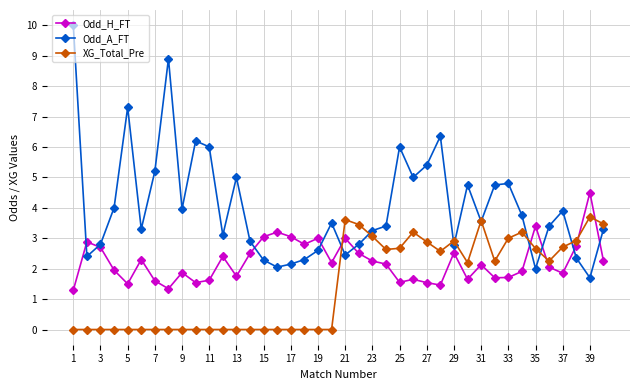

Which series has the largest total across all categories?

Odd_A_FT